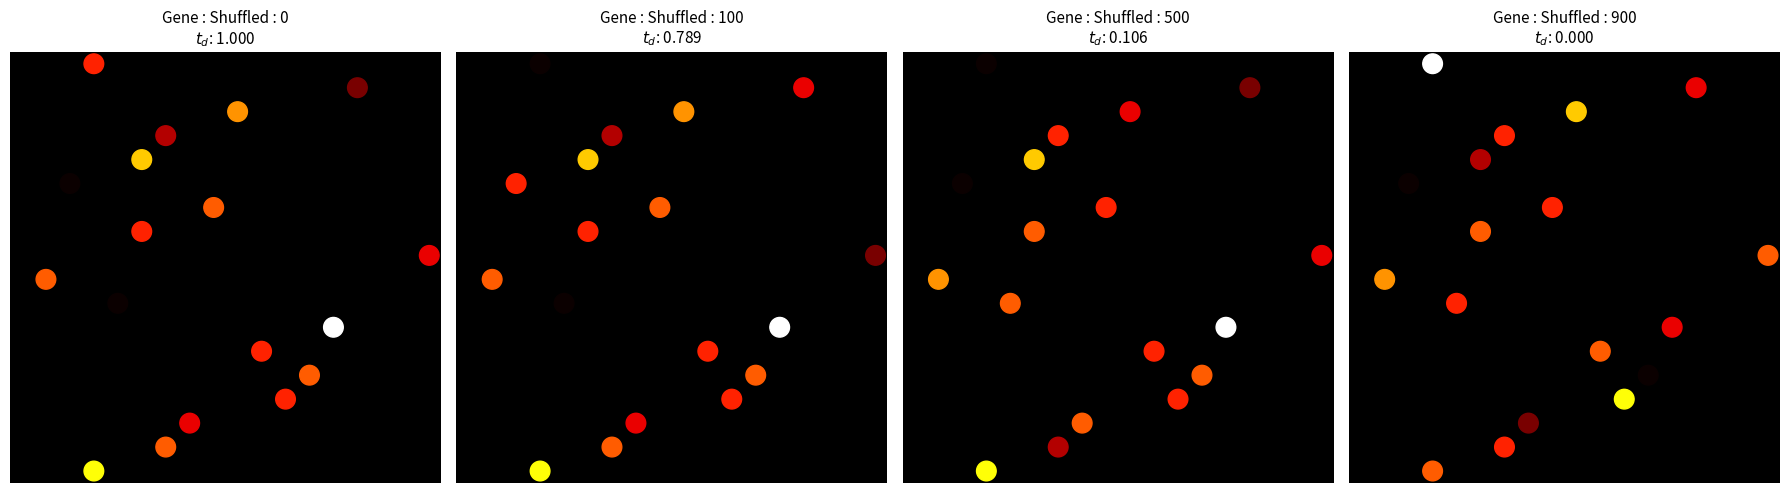

What is the sum of all values?

153